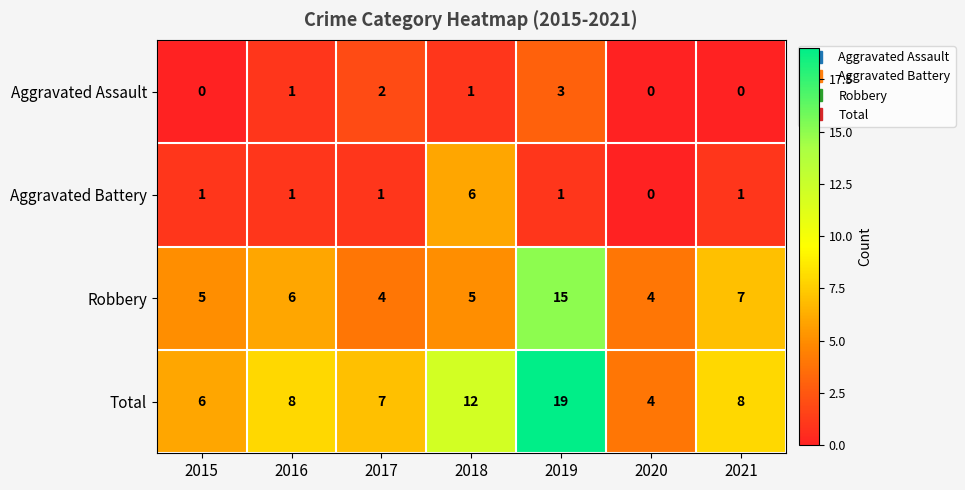

Reading right to left, extract all data points from this chart.

Aggravated Assault: 2021=0	2020=0	2019=3	2018=1	2017=2	2016=1	2015=0
Aggravated Battery: 2021=1	2020=0	2019=1	2018=6	2017=1	2016=1	2015=1
Robbery: 2021=7	2020=4	2019=15	2018=5	2017=4	2016=6	2015=5
Total: 2021=8	2020=4	2019=19	2018=12	2017=7	2016=8	2015=6